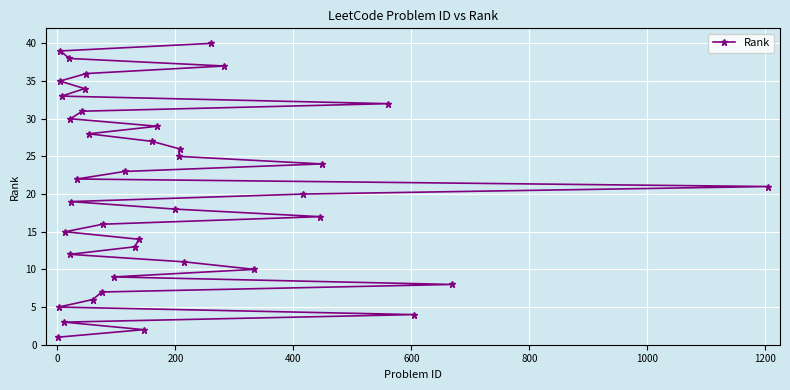

True or false: there are more than 1 points higher than both neighbors.

False